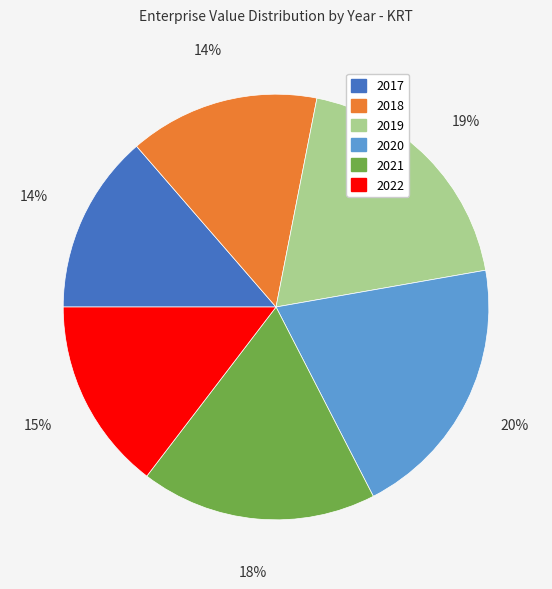

How many segments does this pie chart have?

6